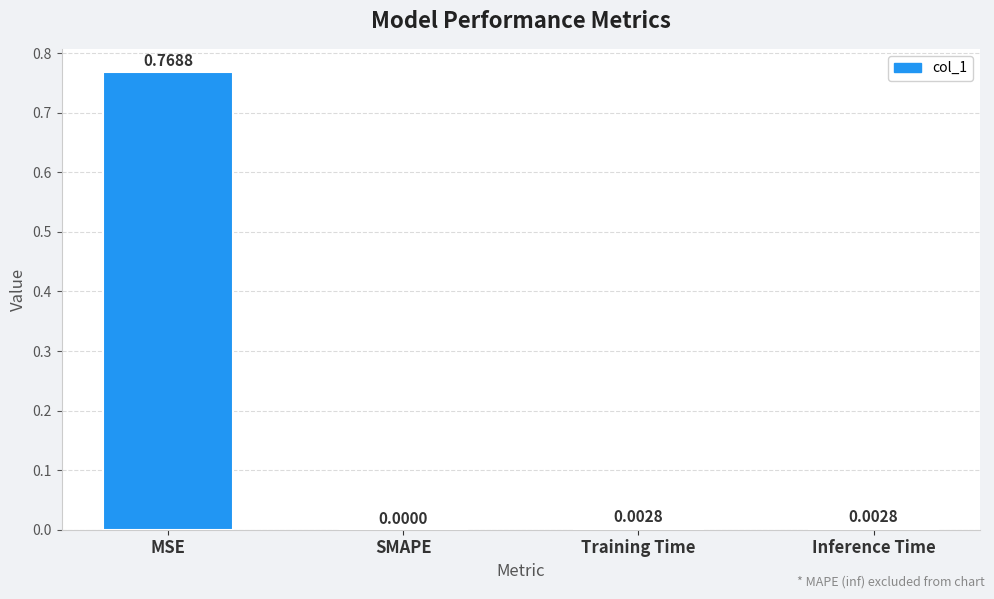

Which category has the highest value across all series?

MSE